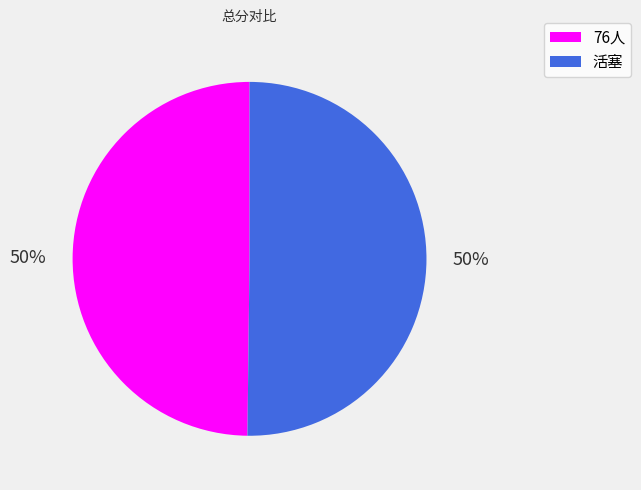

To the nearest percent, what percentage of the pie is 活塞?

50%